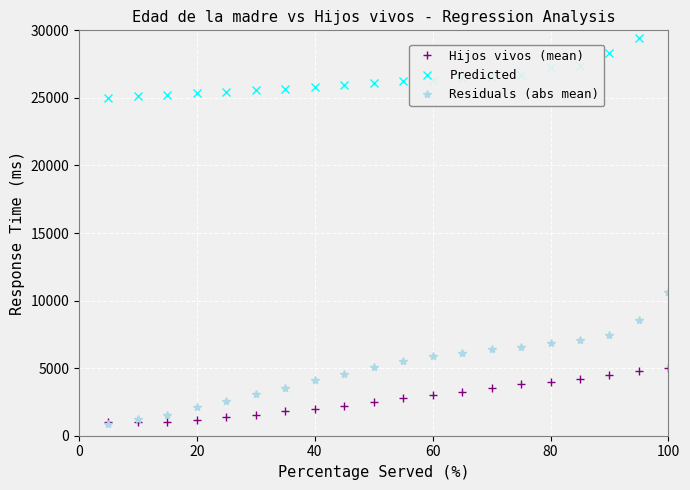

What is the difference between the second highest and second lowest values in the Predicted series?

4350